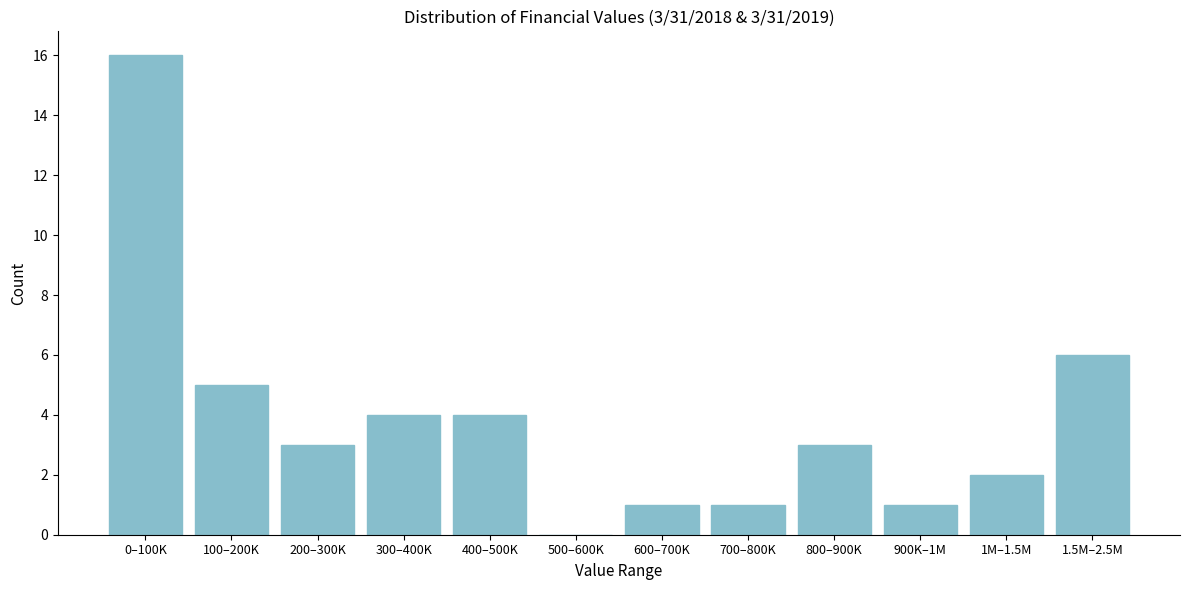

Reading left to right, list all the values displayed in this chart.

0–100K=16	100–200K=5	200–300K=3	300–400K=4	400–500K=4	500–600K=0	600–700K=1	700–800K=1	800–900K=3	900K–1M=1	1M–1.5M=2	1.5M–2.5M=6